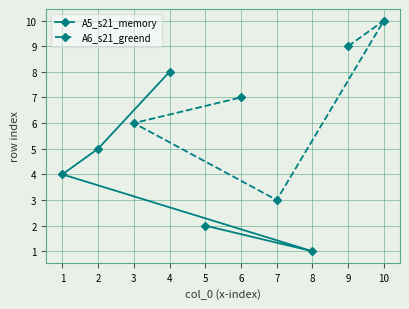

Reading right to left, transcribe all the data shown in this chart.

A5_s21_memory: 8	5	4	1	2
A6_s21_greend: 7	6	3	10	9